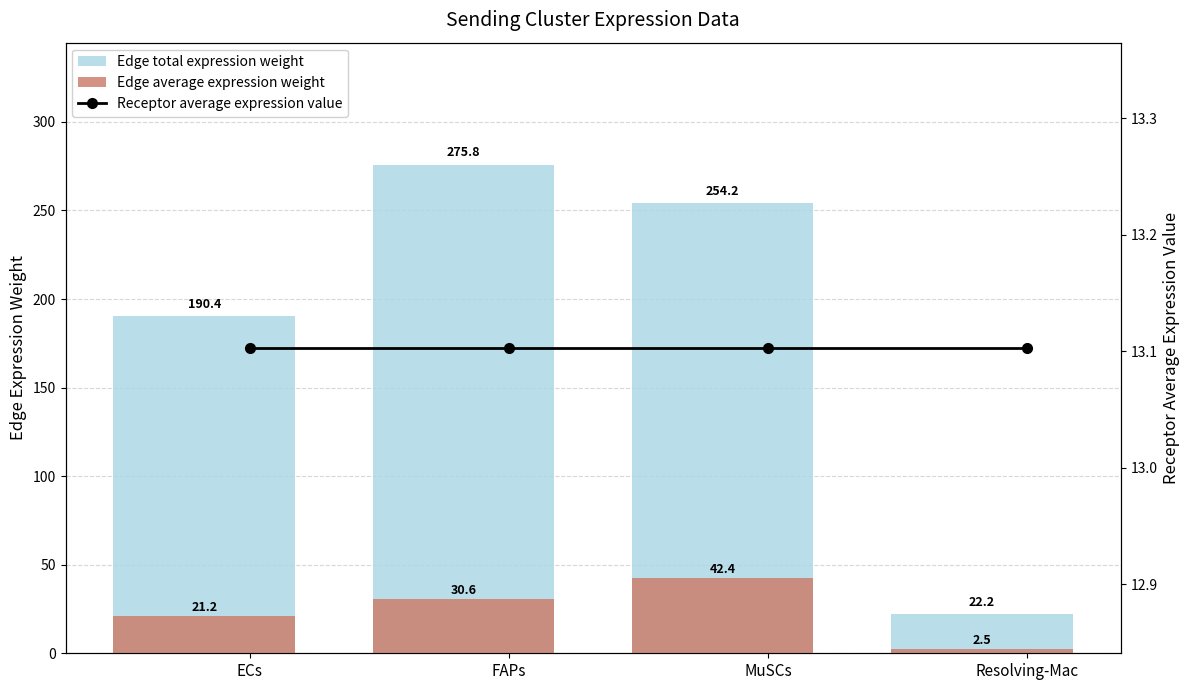

What is the difference between the highest and lowest values at FAPs?

262.7